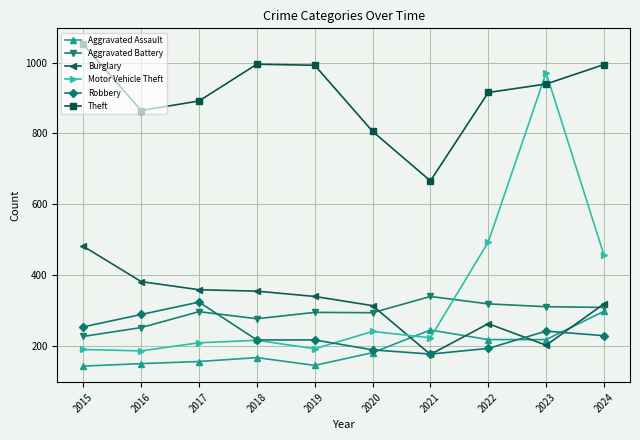

At which category is the sum across all series the highest?

2023